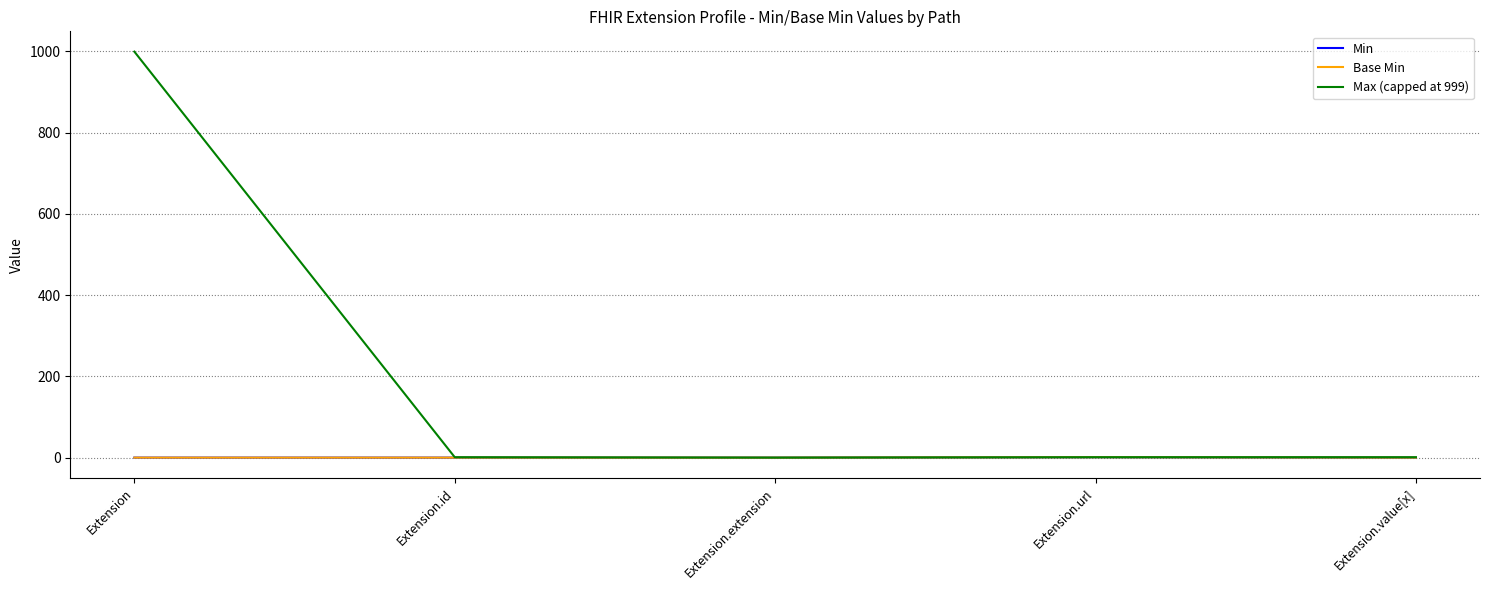

Does the chart display data point markers on the line(s)?

No